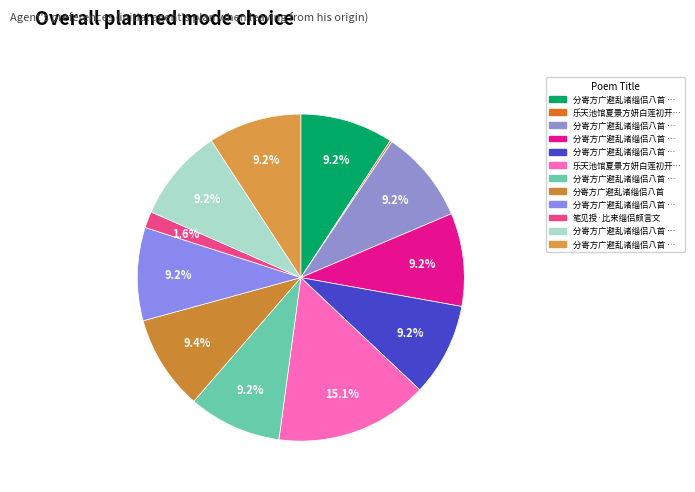

Which slice is the largest?

乐天池馆夏景方妍白莲初开綵舟空泊唯邀缁侣因以戏之